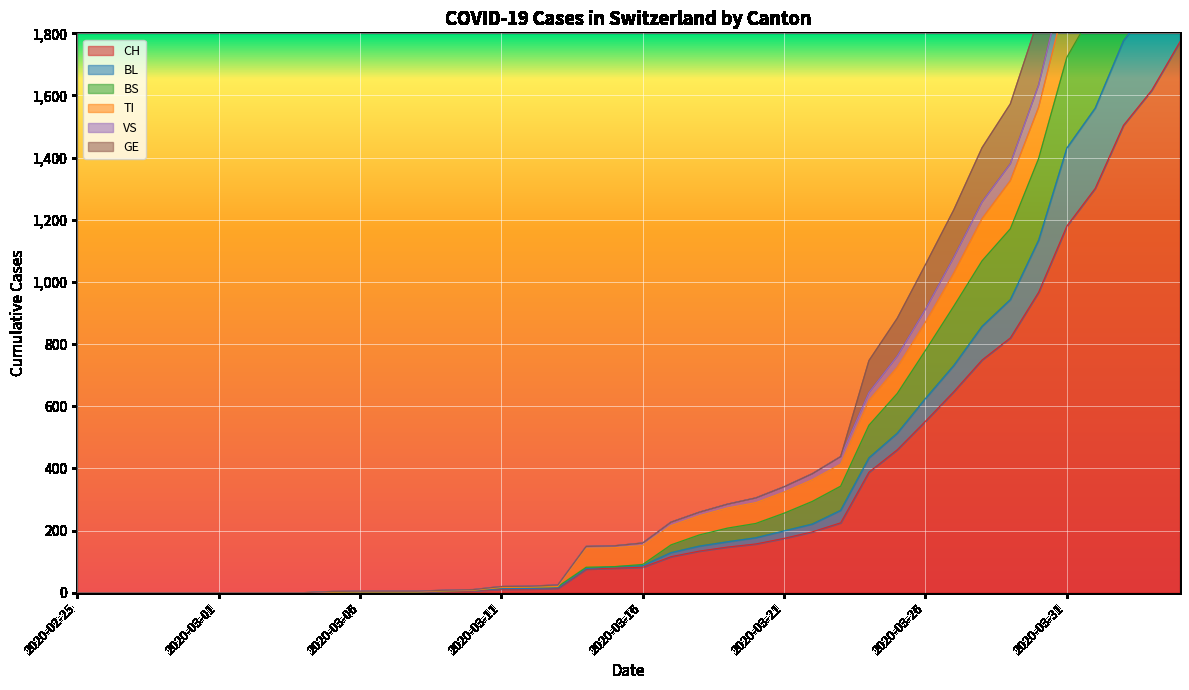

True or false: TI and BL intersect in this chart.

False